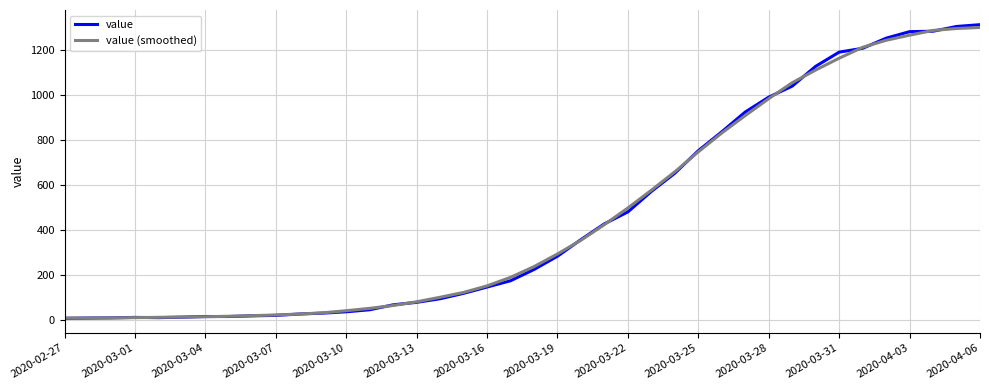

What is the maximum value shown in the chart?

1311.0